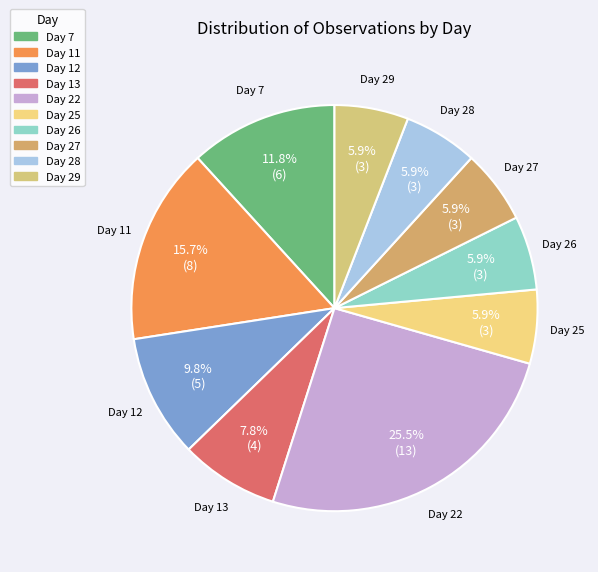

How many slices are in this pie chart?

10